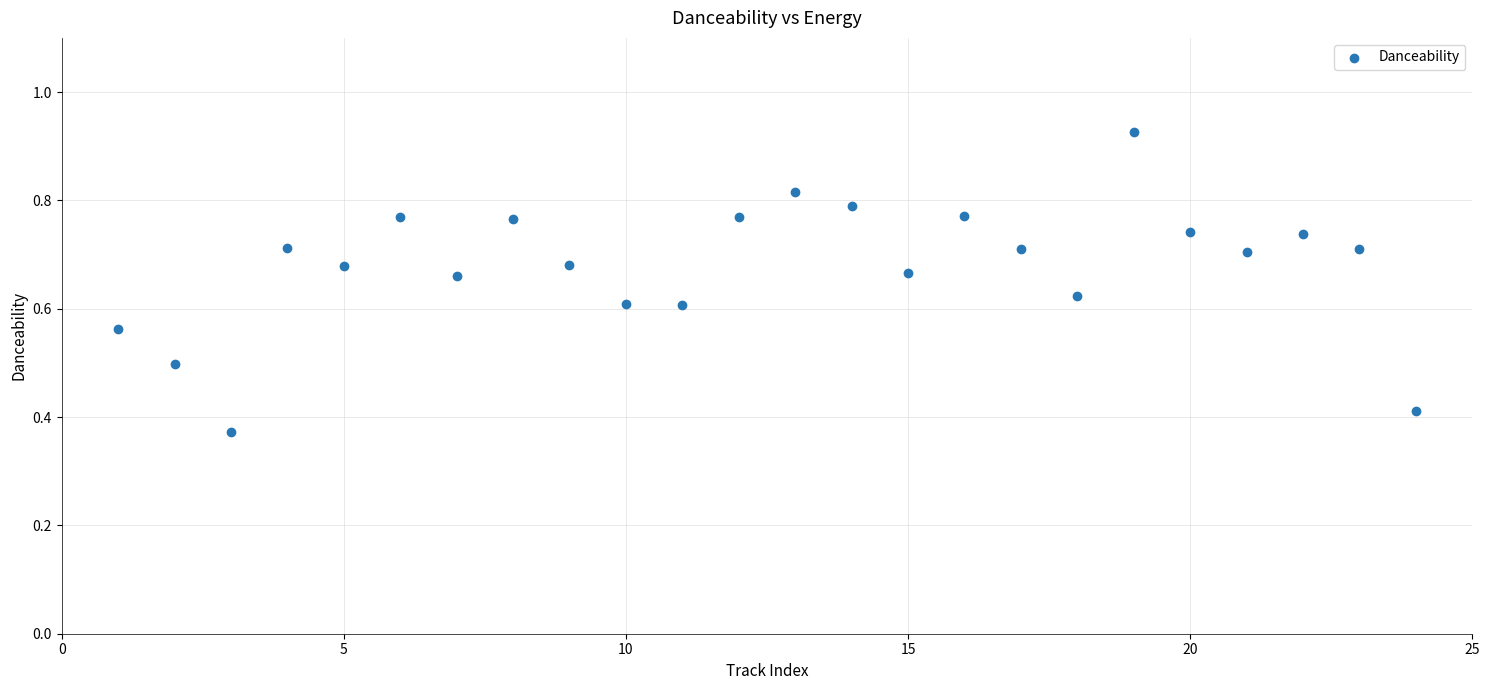

What is the range of X values (max minus min)?

23.0